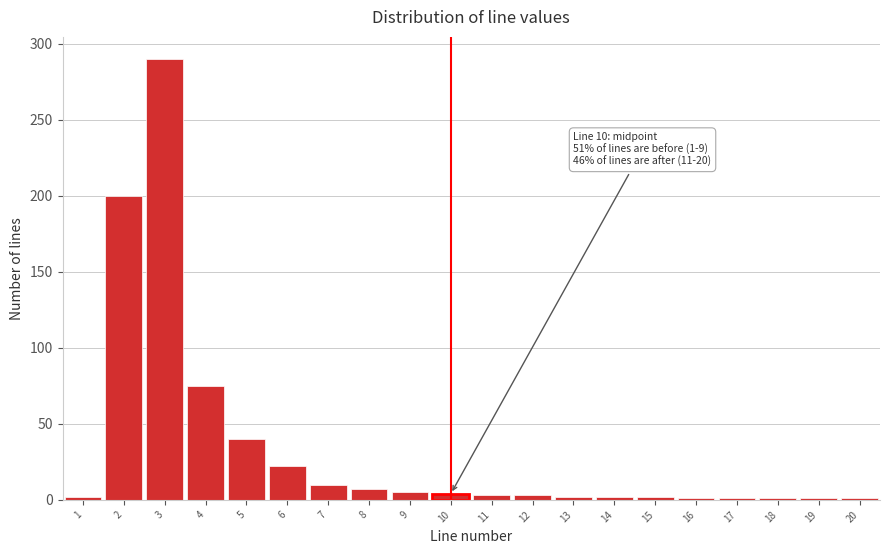

What is the difference between the second highest and minimum values?

199